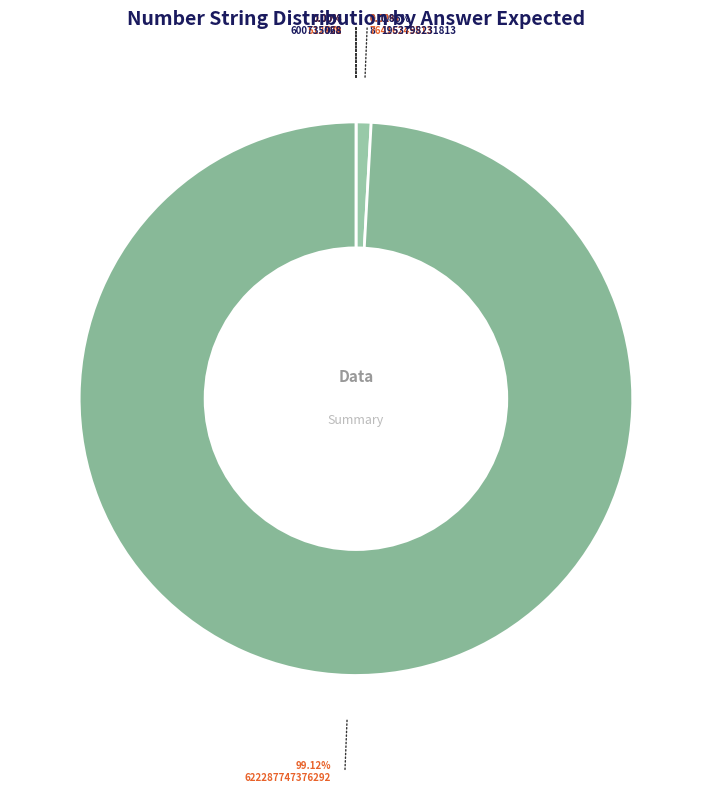

Count the number of slices in the pie.

8